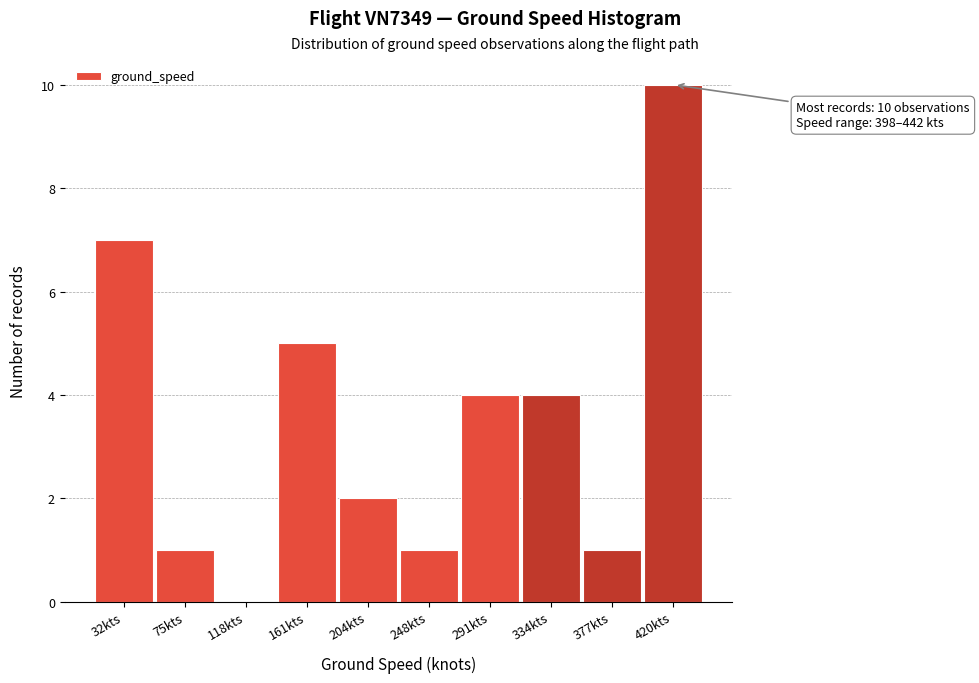

Over which range of the x-axis is the bar tallest?

400 to 440